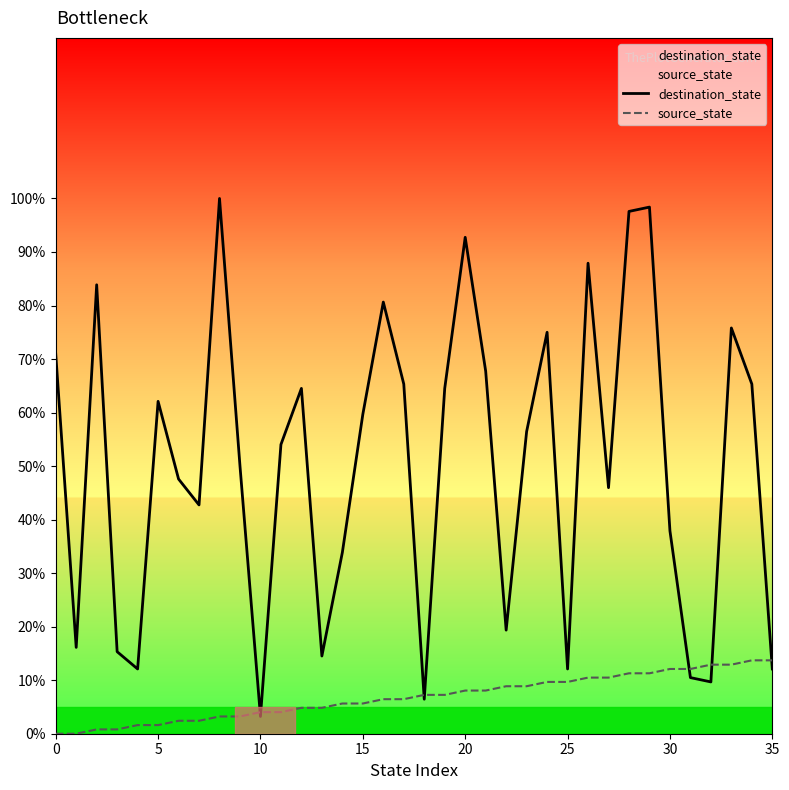

Rank the series by their maximum value, from highest to lowest.

destination_state, source_state